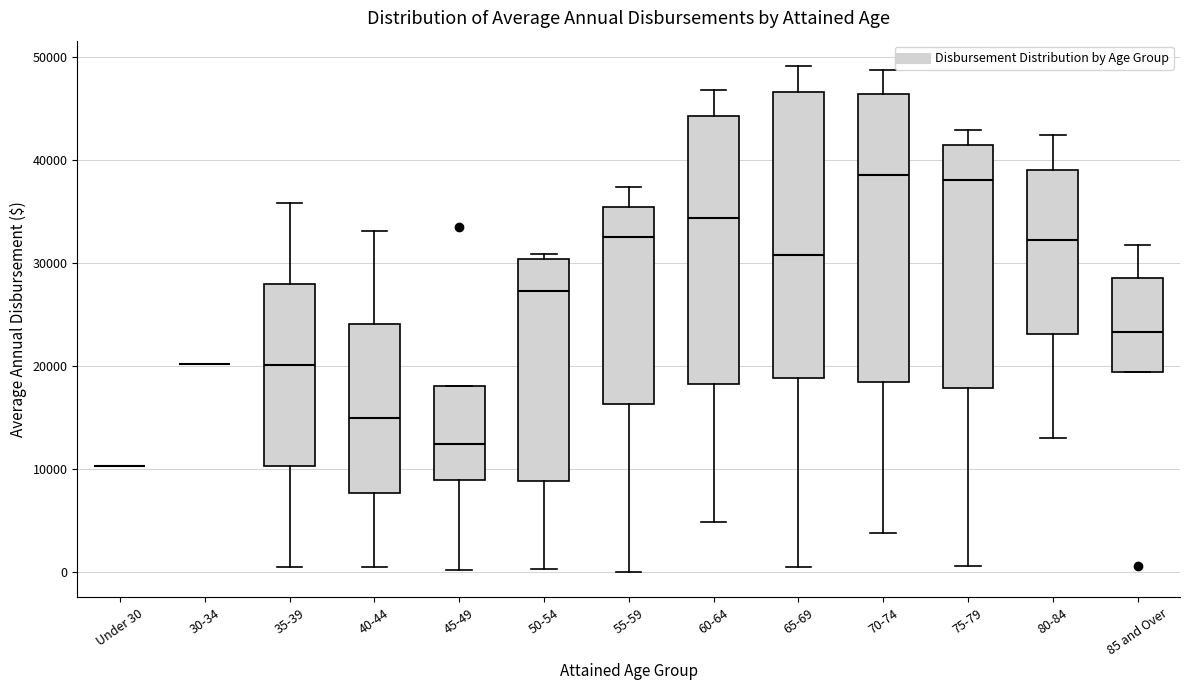

Reading left to right, read every box against the y-axis: the position of its median line, the range the box covers, and the ends of its whiskers. The values are not printed on the chart, so give them approximately, as read against the axis.

Under 30: box collapsed to a line at 10000, whiskers 10000 to 10000
30-34: box collapsed to a line at 20000, whiskers 20000 to 20000
35-39: median 20000, box 10000 to 28000, whiskers 0 to 36000
40-44: median 15000, box 8000 to 24000, whiskers 0 to 33000
45-49: median 12000, box 9000 to 18000, whiskers 0 to 18000
50-54: median 27000, box 9000 to 30000, whiskers 0 to 31000
55-59: median 32000, box 16000 to 35000, whiskers 0 to 37000
60-64: median 34000, box 18000 to 44000, whiskers 5000 to 47000
65-69: median 31000, box 19000 to 47000, whiskers 1000 to 49000
70-74: median 38000, box 18000 to 46000, whiskers 4000 to 49000
75-79: median 38000, box 18000 to 41000, whiskers 1000 to 43000
80-84: median 32000, box 23000 to 39000, whiskers 13000 to 42000
85 and Over: median 23000, box 19000 to 29000, whiskers 19000 to 32000